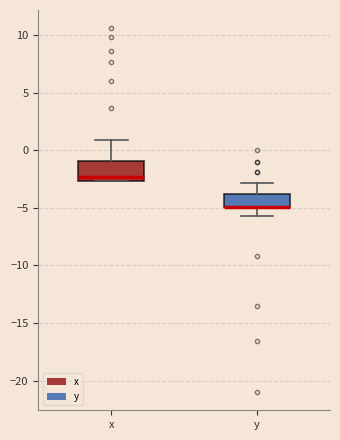

Which box is the tallest, from its lower edge to its upper edge?

x